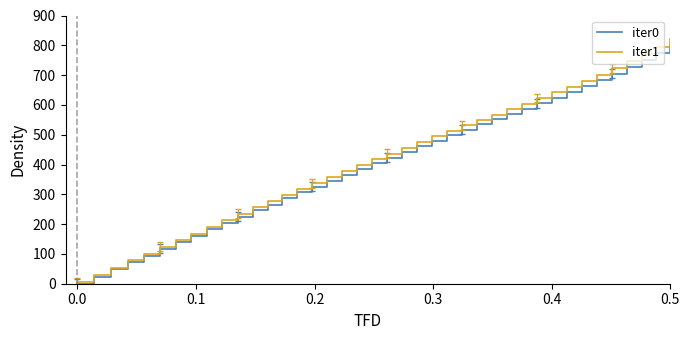

What is the sum of all iter1 values?

16760.9